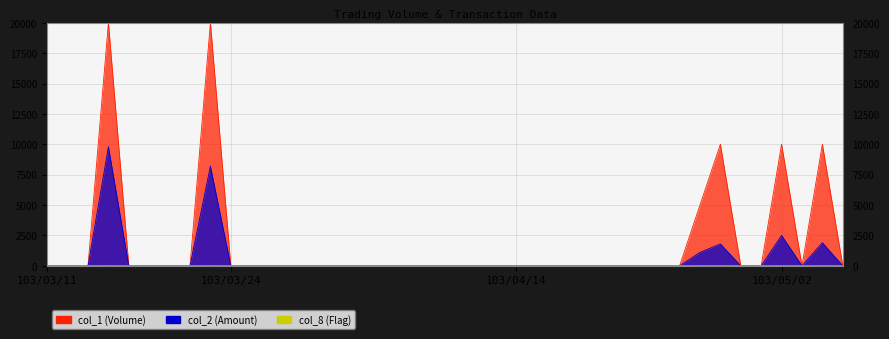

Rank the series by their maximum value, from lowest to highest.

col_8 (Flag), col_2 (Amount), col_1 (Volume)